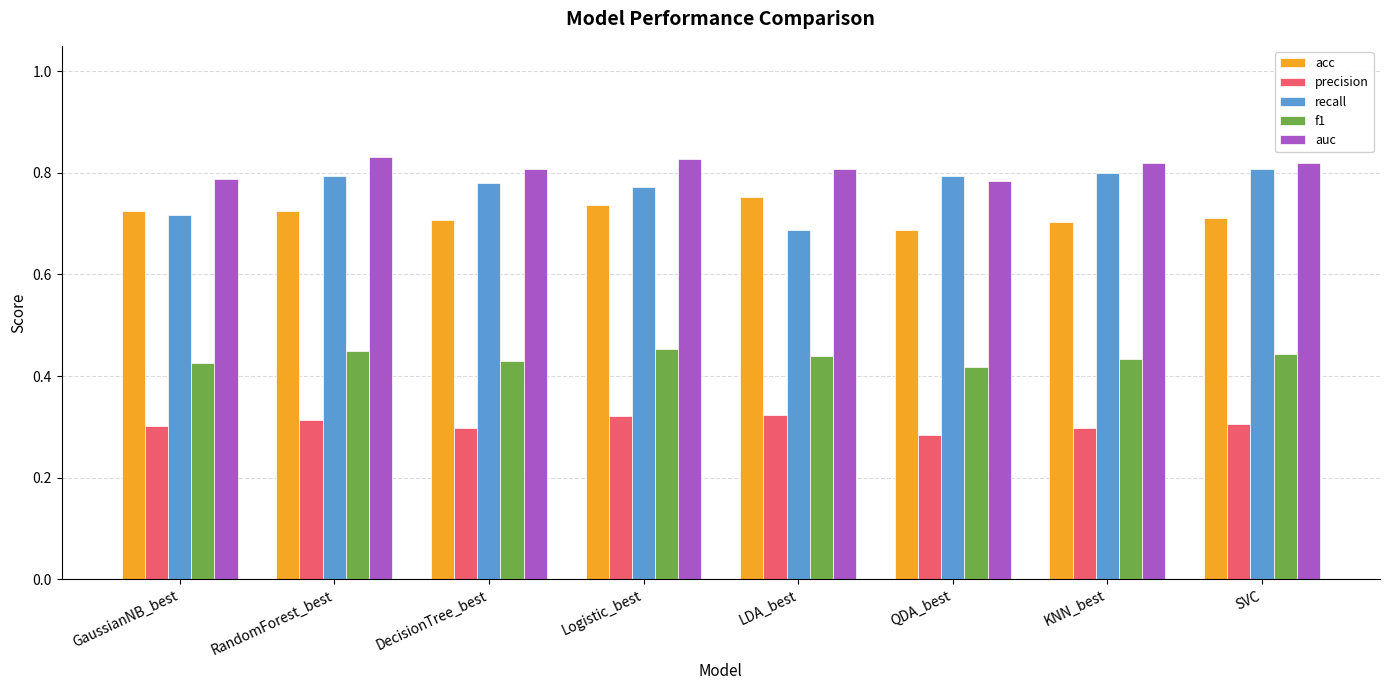

True or false: precision has a value of 0.1 at DecisionTree_best.

False